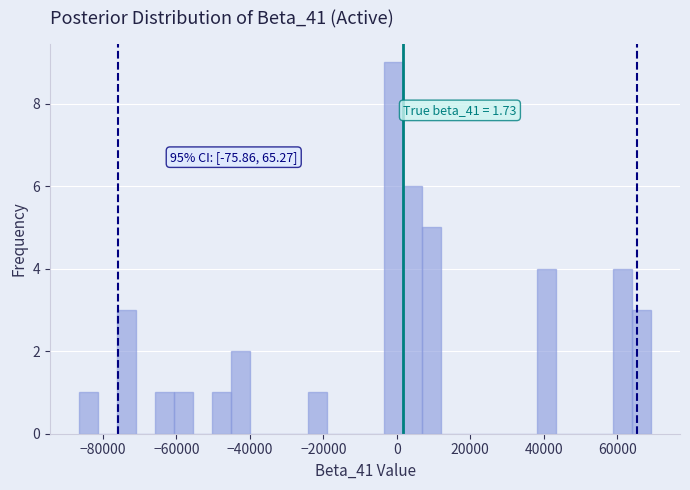

Around what value on the x-axis is the tallest bar? Give the approximate position of its centre, as read against the axis.

0